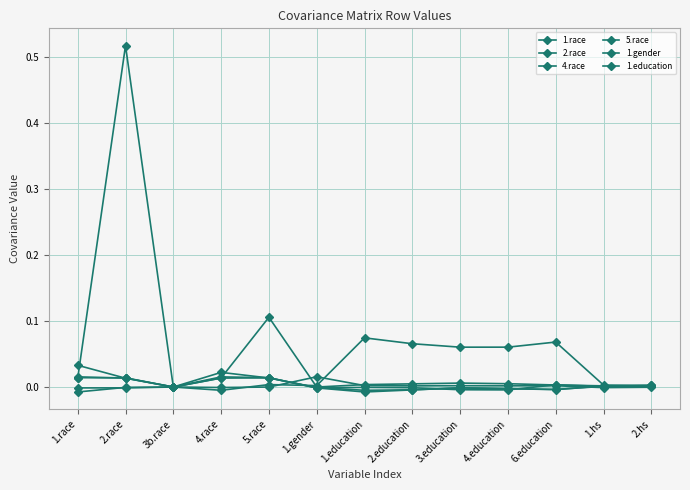

Reading left to right, list all the values displayed in this chart.

1.race: 0.0	0.0	0.0	0.0	0.0	-0.0	-0.0	-0.0	-0.0	-0.0	-0.0	0.0	0.0
2.race: 0.0	0.5	0.0	0.0	0.0	-0.0	-0.0	-0.0	-0.0	-0.0	0.0	0.0	0.0
4.race: 0.0	0.0	0.0	0.0	0.0	-0.0	-0.0	-0.0	-0.0	-0.0	-0.0	0.0	0.0
5.race: 0.0	0.0	0.0	0.0	0.1	-0.0	0.0	0.0	0.0	0.0	0.0	0.0	0.0
1.gender: -0.0	-0.0	0.0	-0.0	-0.0	0.0	0.0	0.0	0.0	0.0	0.0	-0.0	-0.0
1.education: -0.0	-0.0	0.0	-0.0	0.0	0.0	0.1	0.1	0.1	0.1	0.1	0.0	0.0